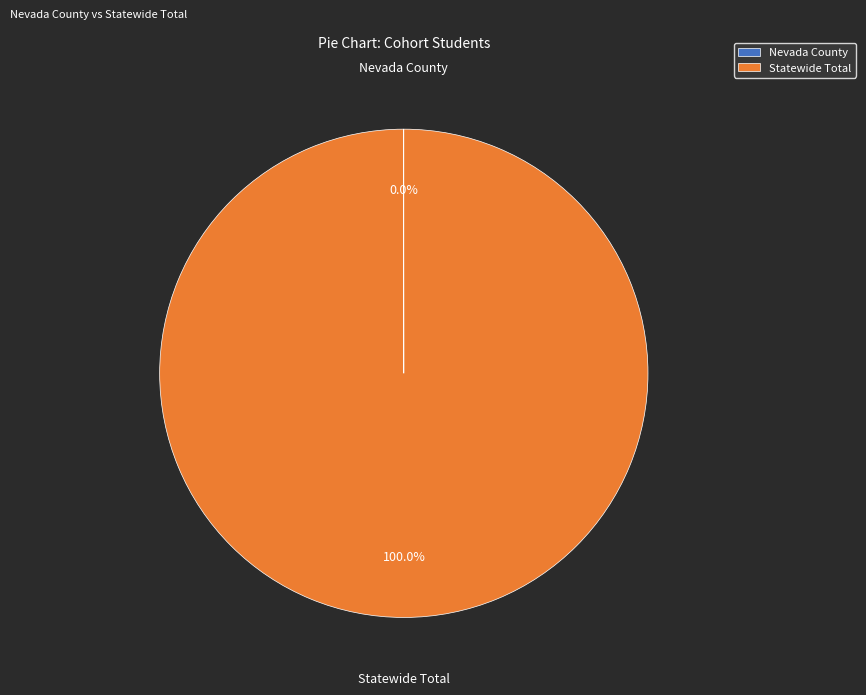

Is there any slice that represents more than half of the pie?

Yes